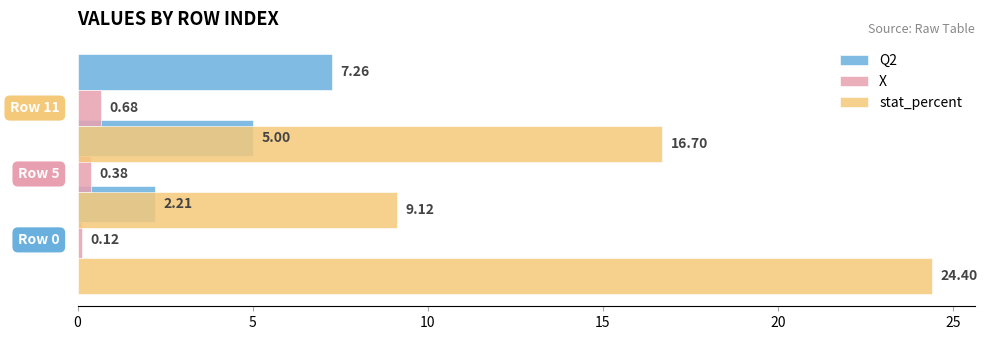

What is the value of the Q2 bar at the 2nd from the left?

5.0